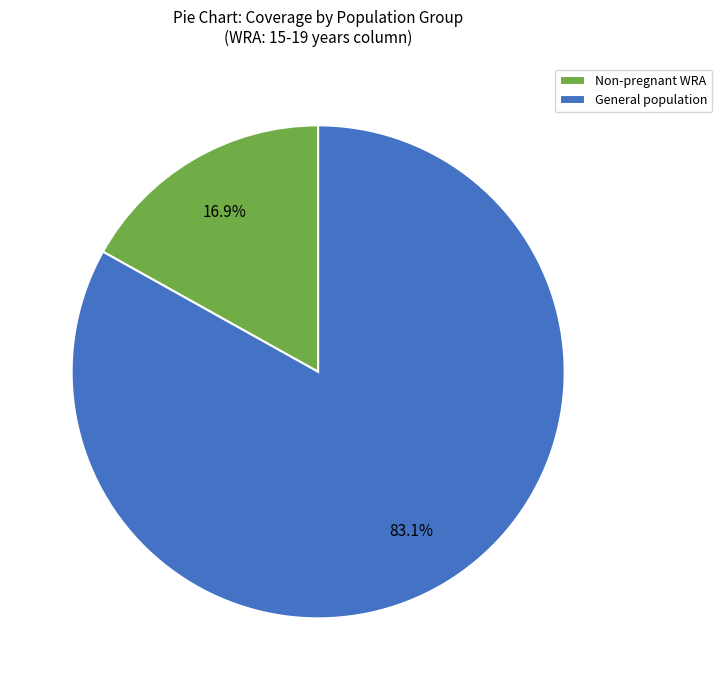

Which category has the biggest portion of the pie?

General population